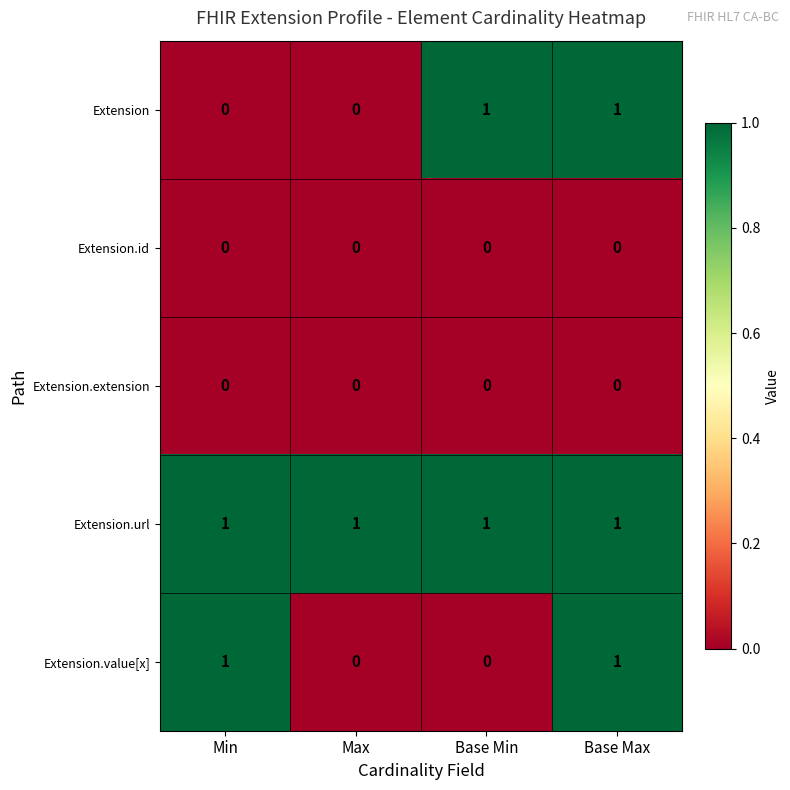

The Extension.value[x] series shows 0 at Max. True or false?

True